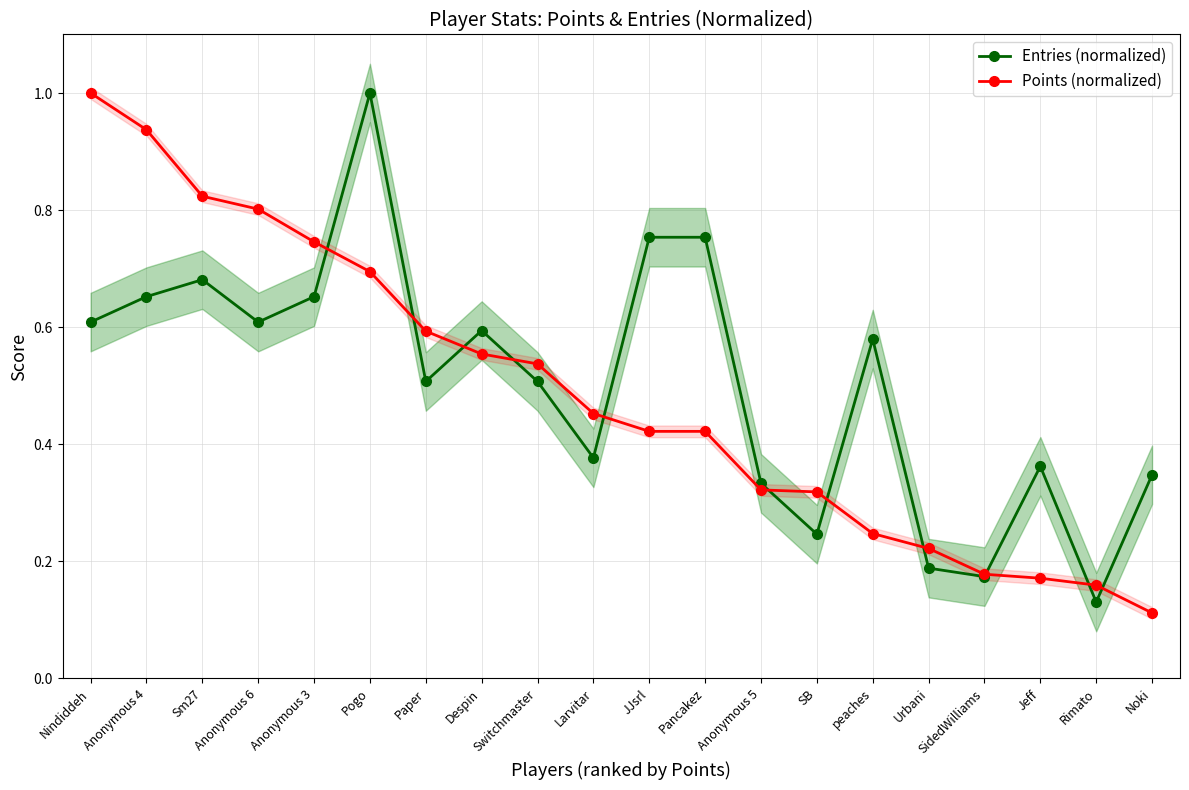

What is the lowest value of the Points (normalized) series?

0.1